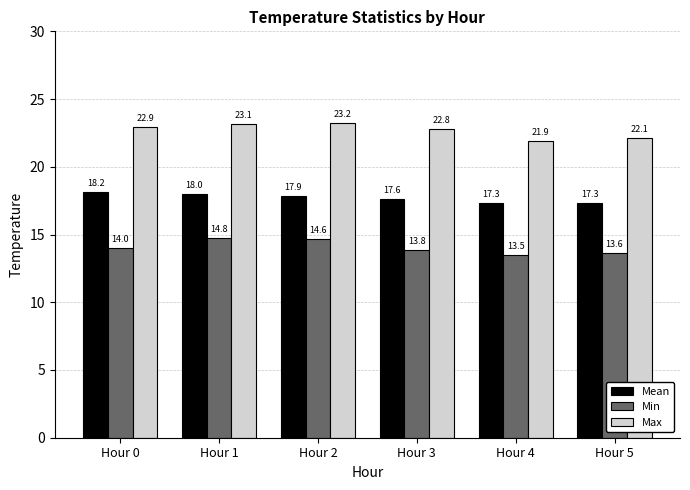

Rank the categories by Min value from lowest to highest.

Hour 4, Hour 5, Hour 3, Hour 0, Hour 2, Hour 1